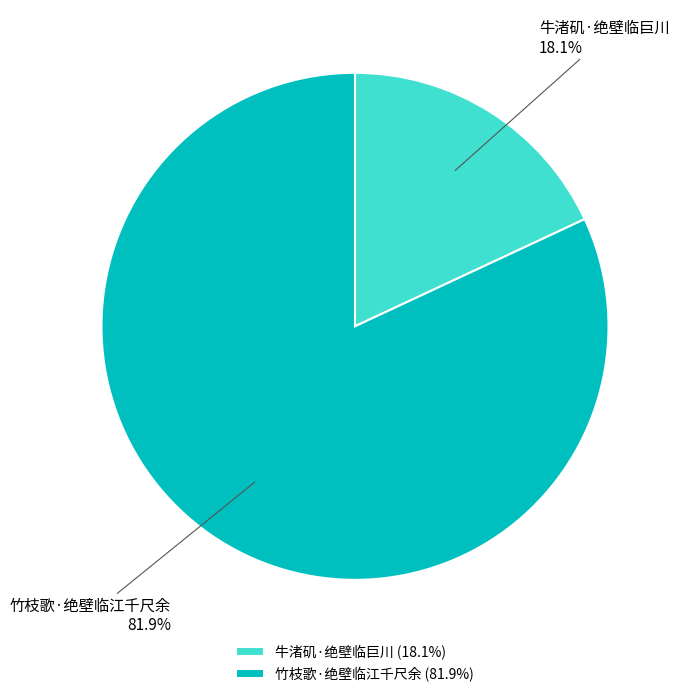

True or false: 牛渚矶·绝壁临巨川 accounts for 12% of the total.

False